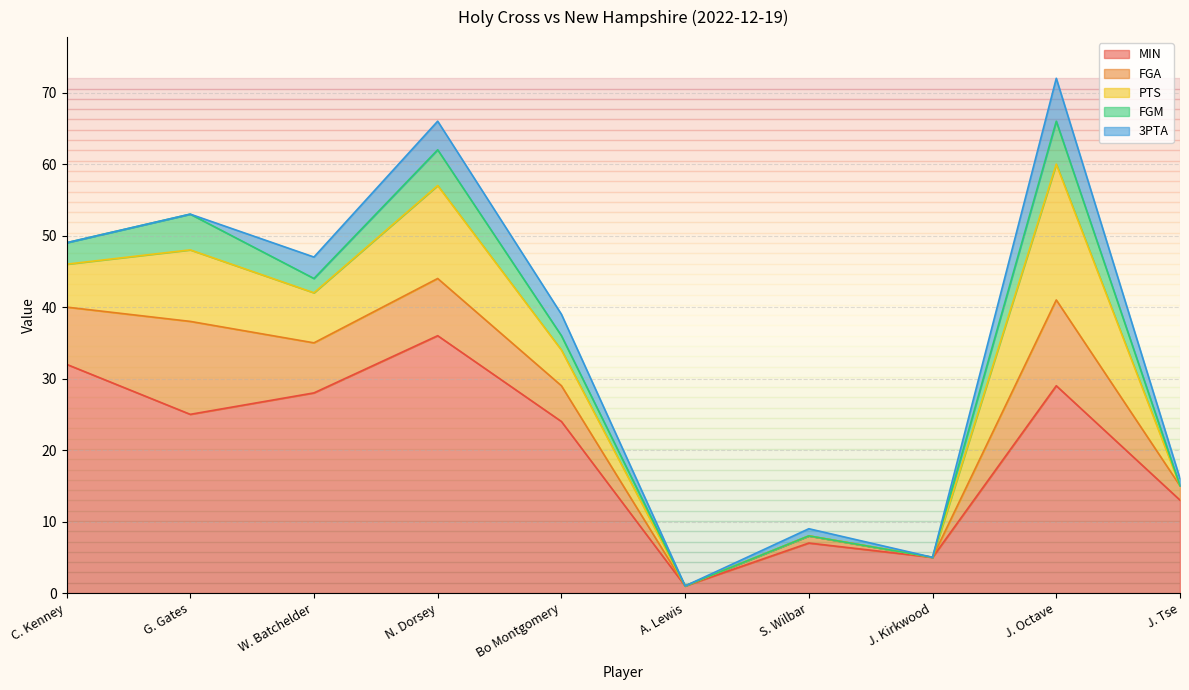

What is the average value of the FGA series?

6